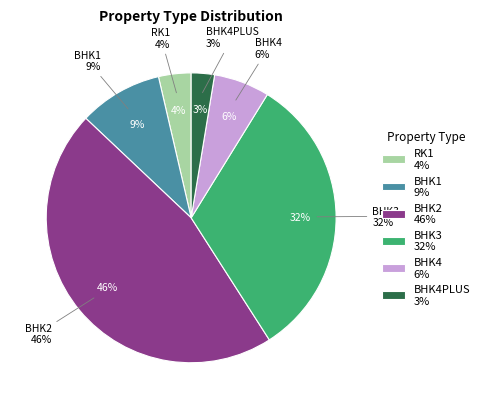

Does BHK4 represent more than half of the total?

No